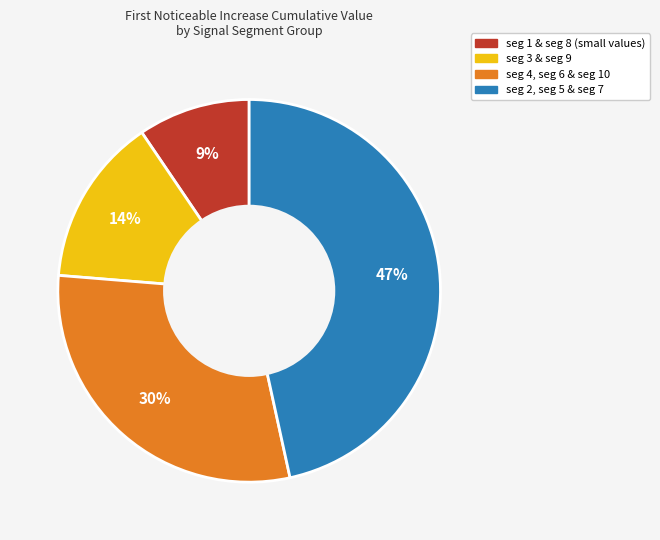

Is there any slice that represents more than half of the pie?

No